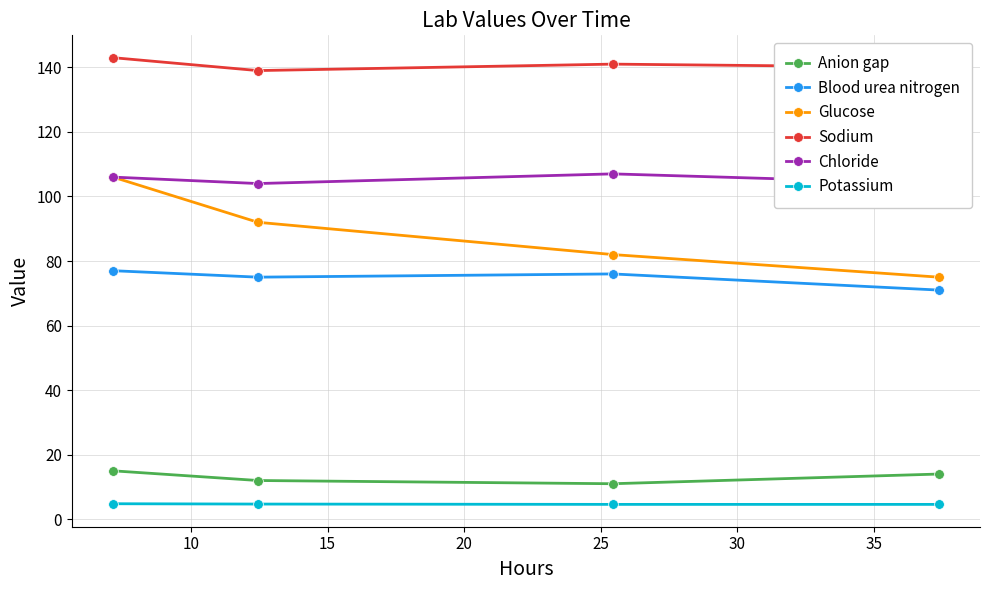

What is the highest value of the Anion gap series?

15.0